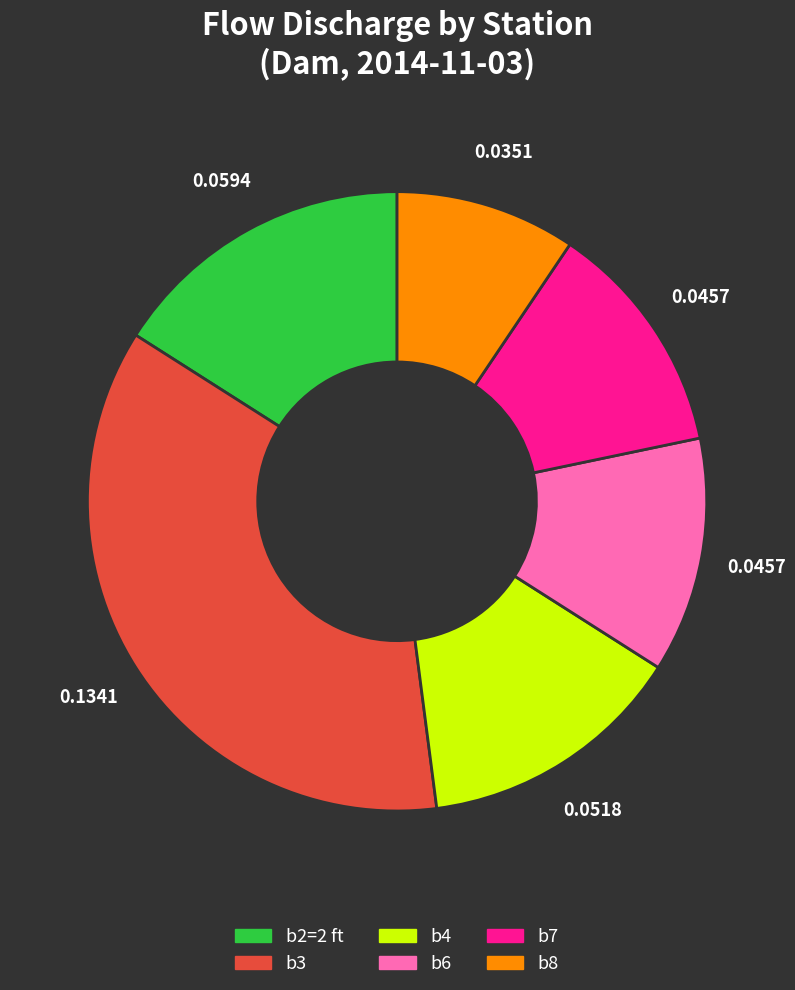

Is b7 the majority of the pie?

No